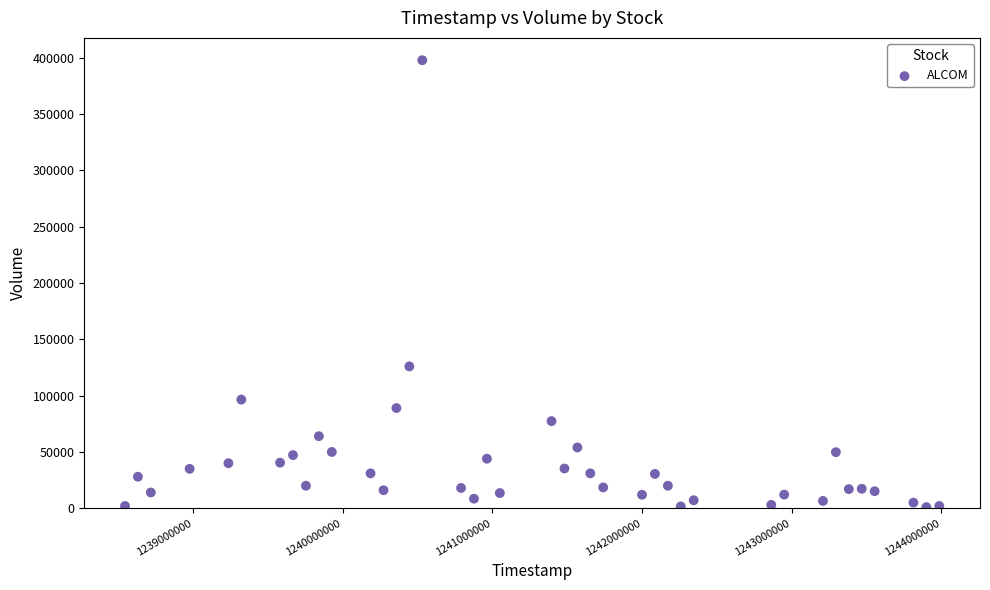

What is the range of Y values (max minus min)?

396900